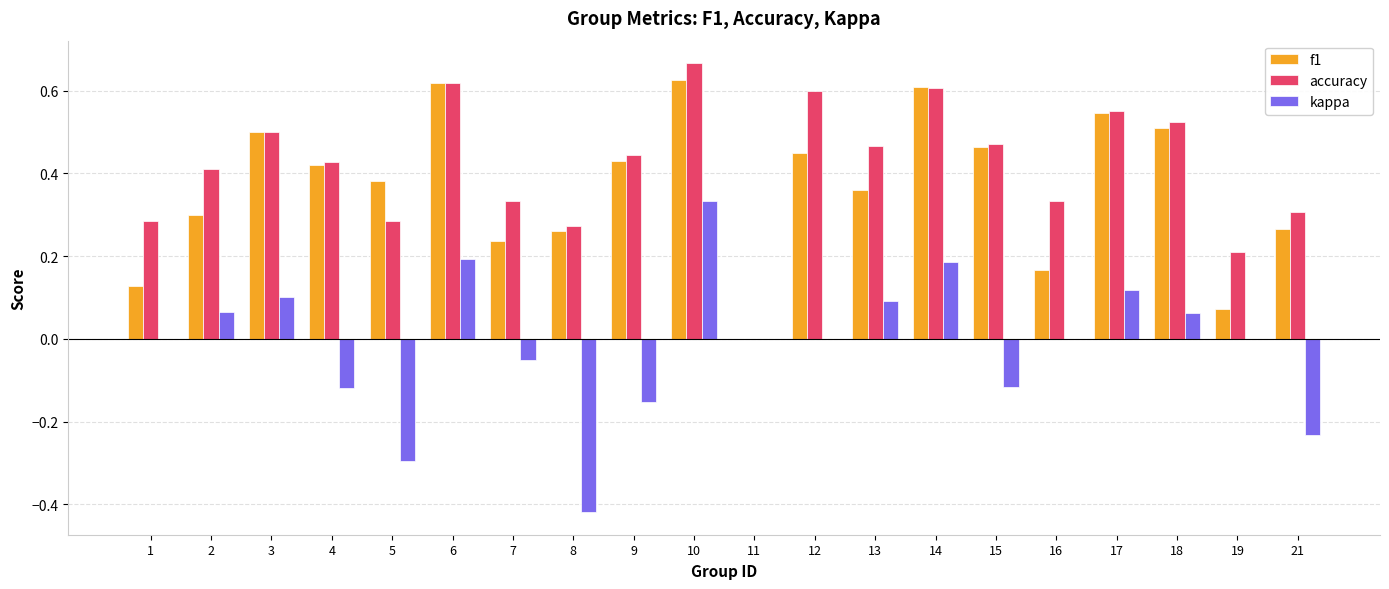

Is it true that accuracy equals 0.4 at 11?

False